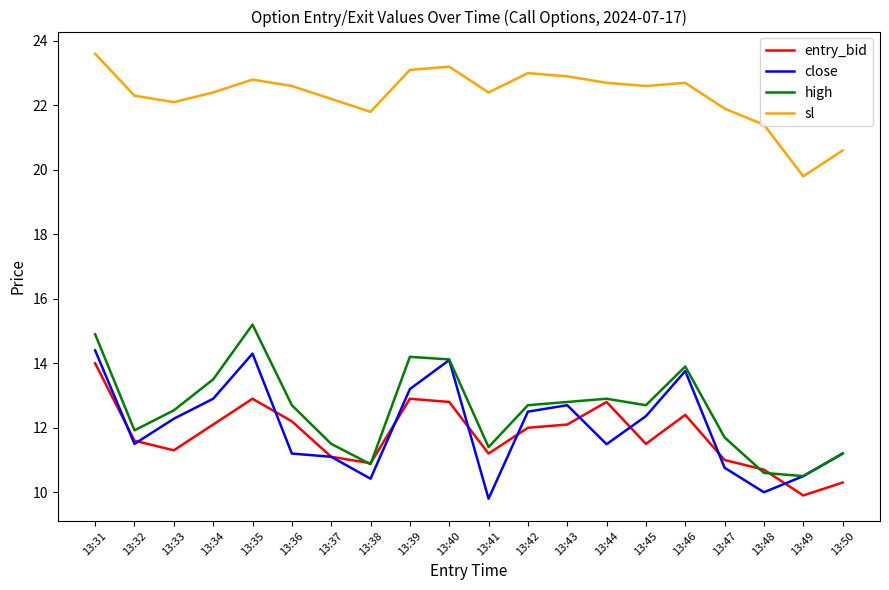

At how many categories does at least one series exceed 13?

20